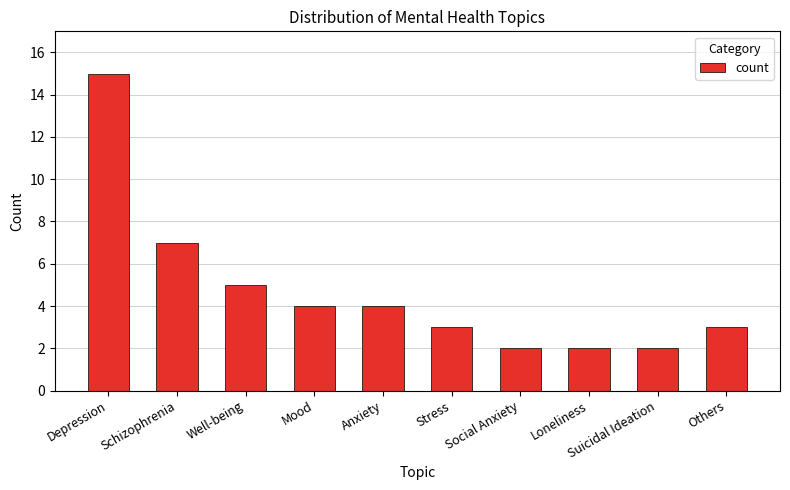

Is it true that the value at Schizophrenia is 4?

False